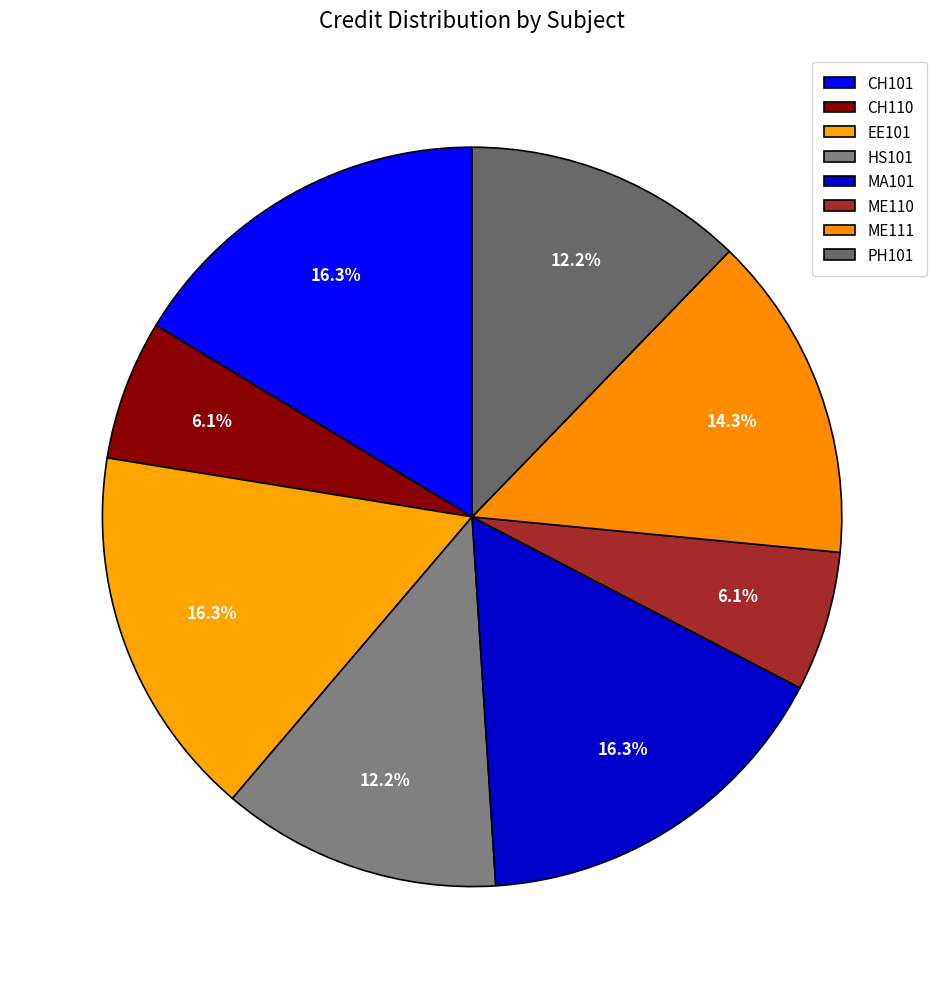

What percentage is the HS101 slice, to the nearest percent?

12%